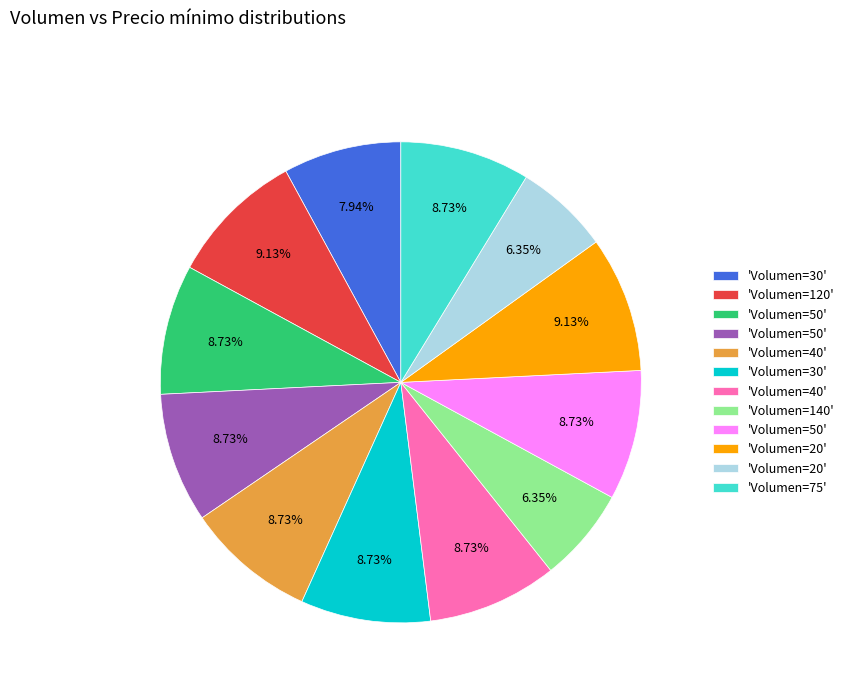

Does any single category account for the majority?

No